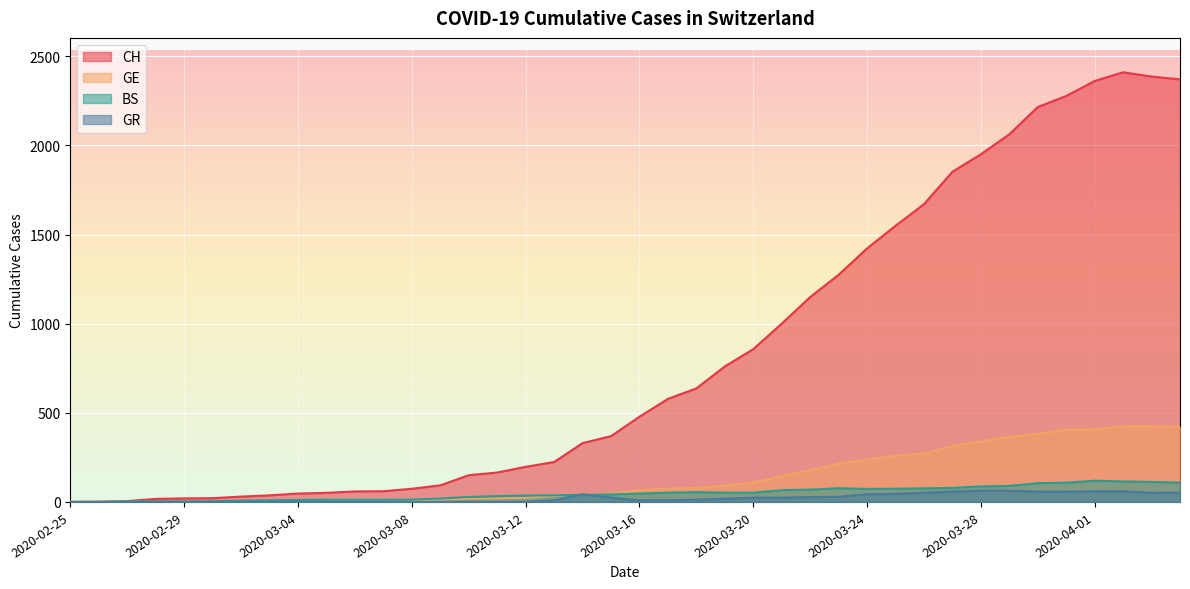

True or false: CH and BS intersect in this chart.

False